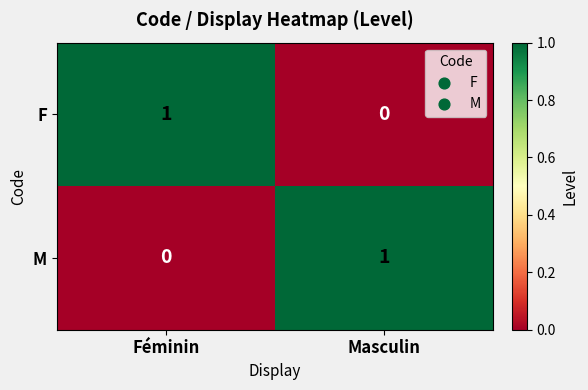

At Masculin, list the series in order from largest to smallest.

M, F